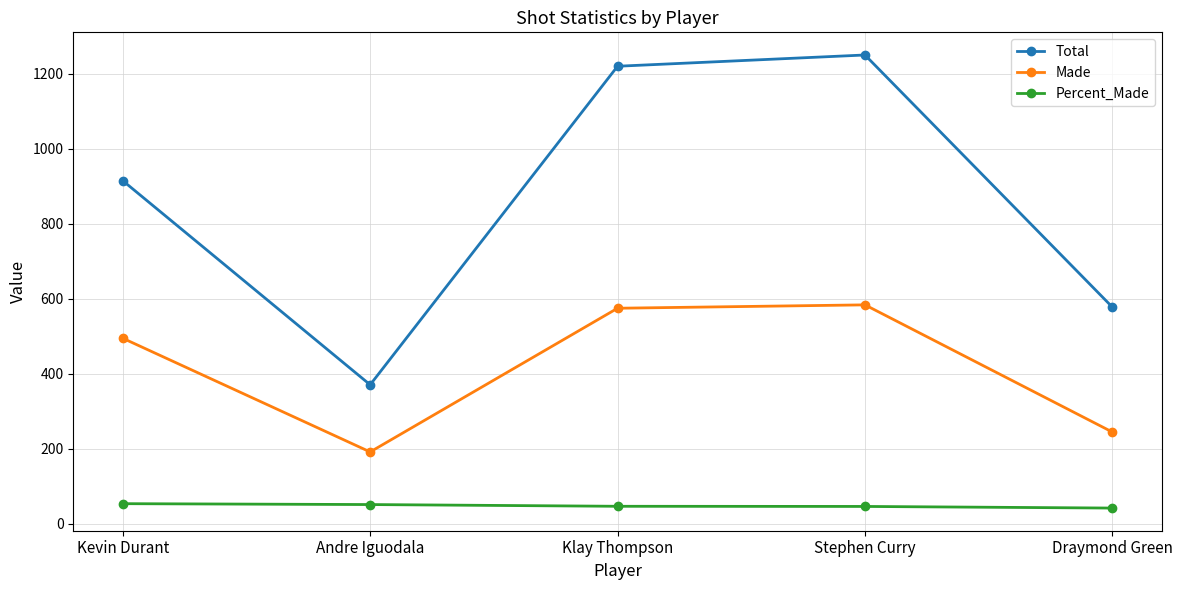

Rank the series by their average value, from highest to lowest.

Total, Made, Percent_Made